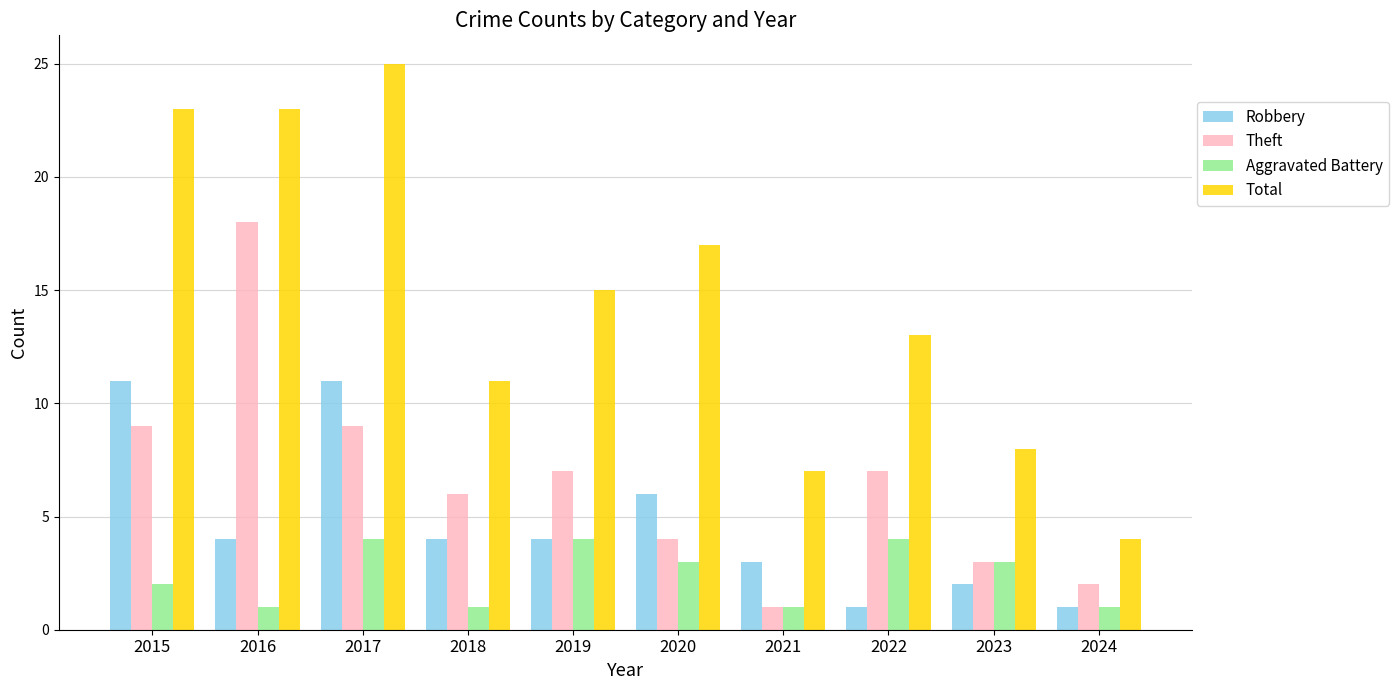

Rank the series by their average value, from highest to lowest.

Total, Theft, Robbery, Aggravated Battery